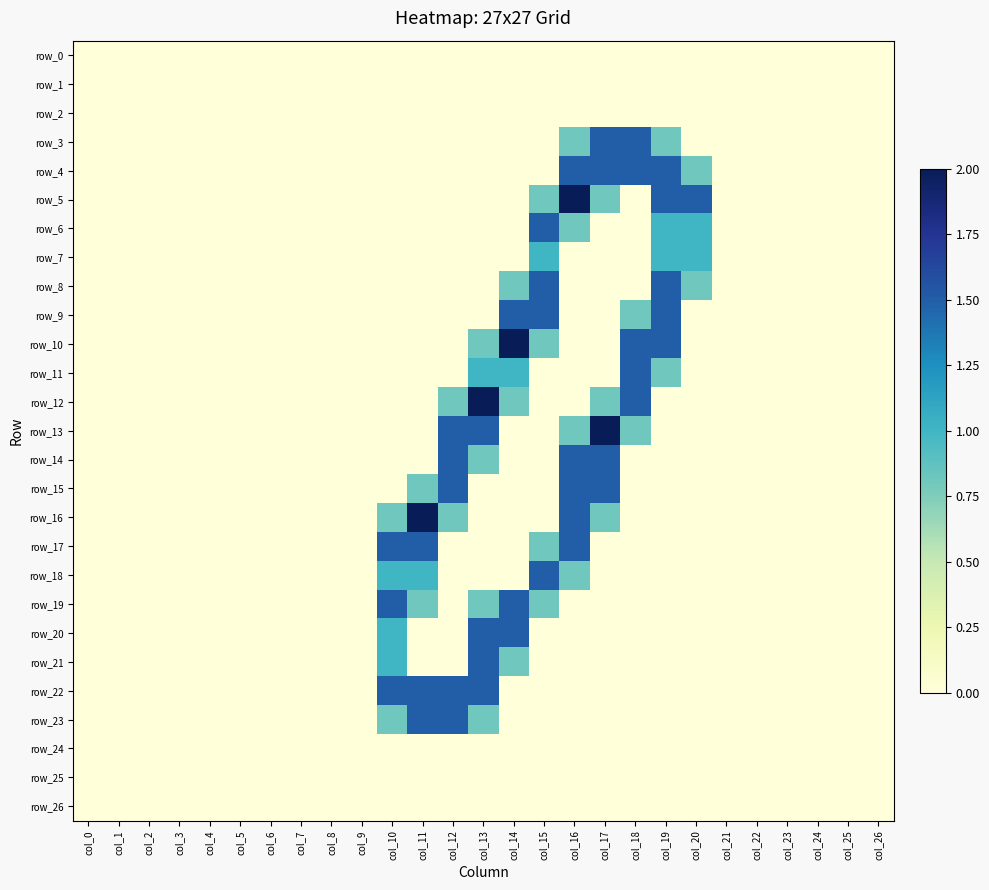

At which category is the sum across all series the highest?

col_16